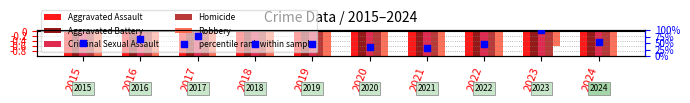

At which category is the sum across all series the highest?

2023